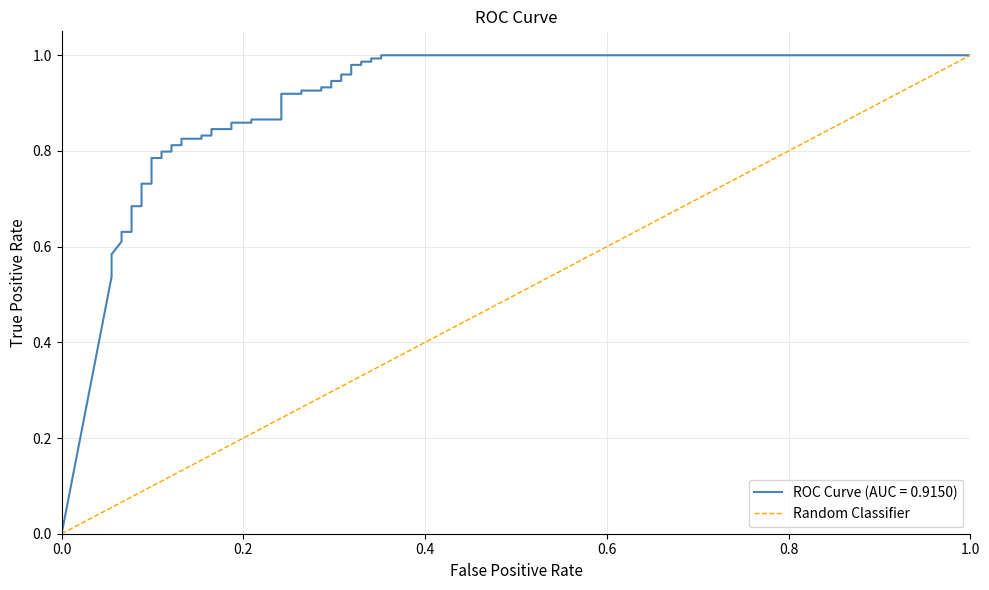

What is the difference between the values at 0.0 and 1.0?

1